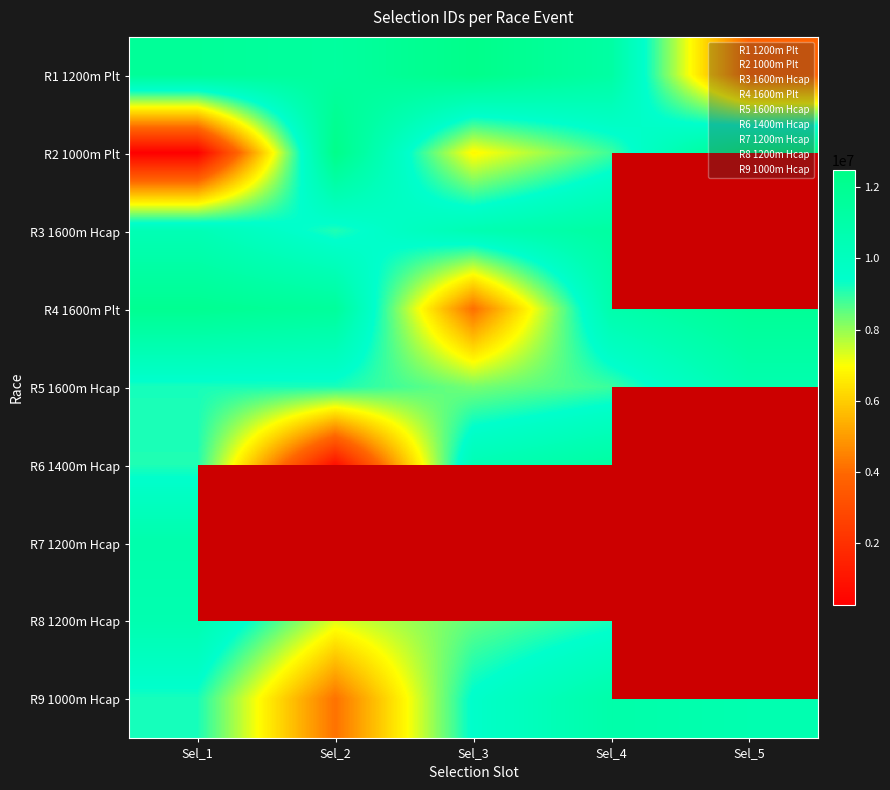

The value of R5 1600m Hcap at Sel_1 is 12547790.4. True or false?

False